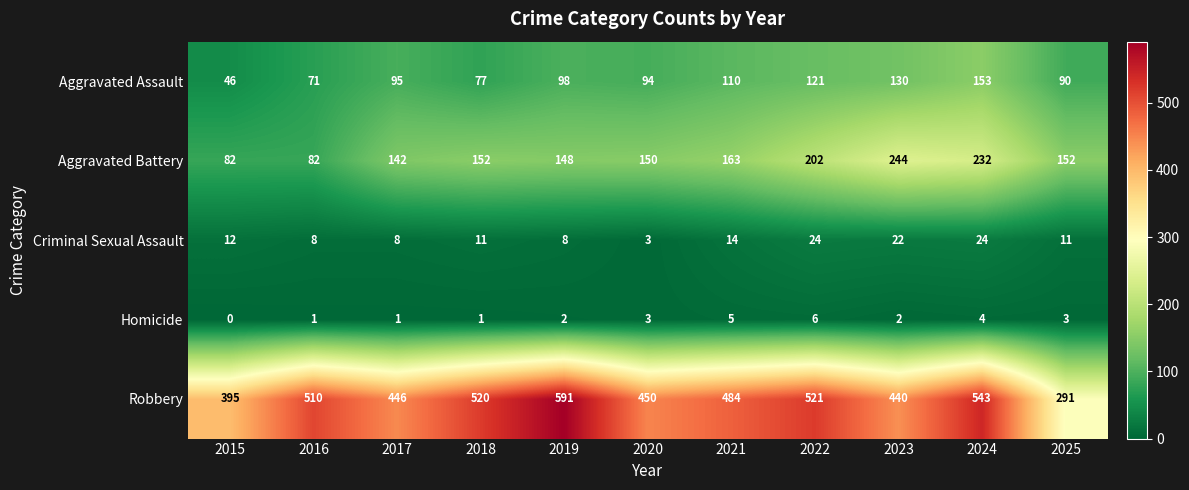

At which label is Aggravated Assault closest to 99?

2019